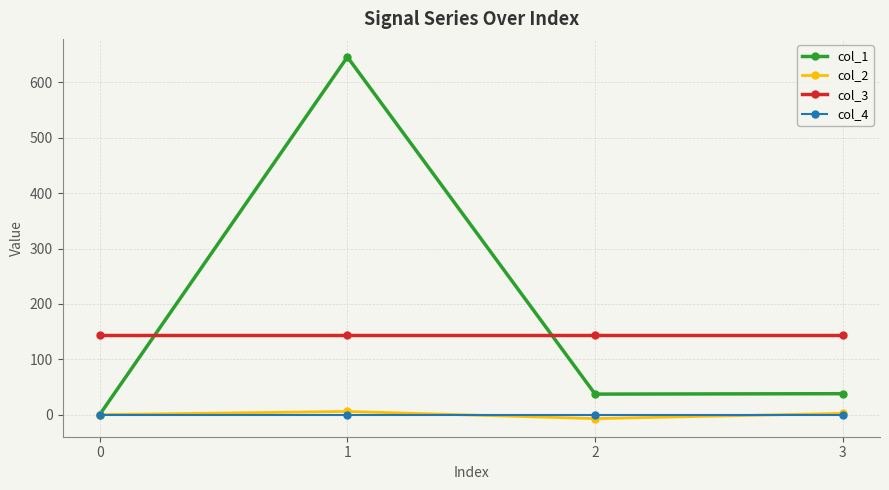

What is the sum of the col_2 values at 3 and 0?

2.3